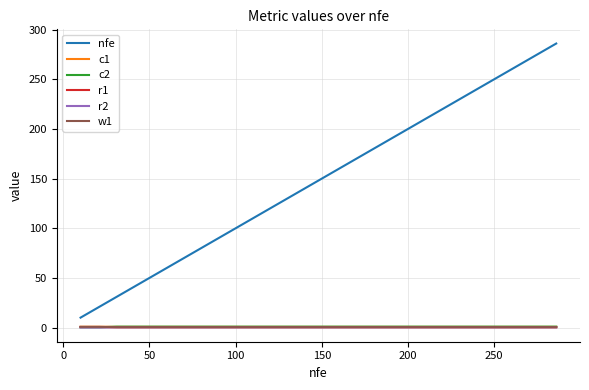

What is the greatest value displayed?

286.0